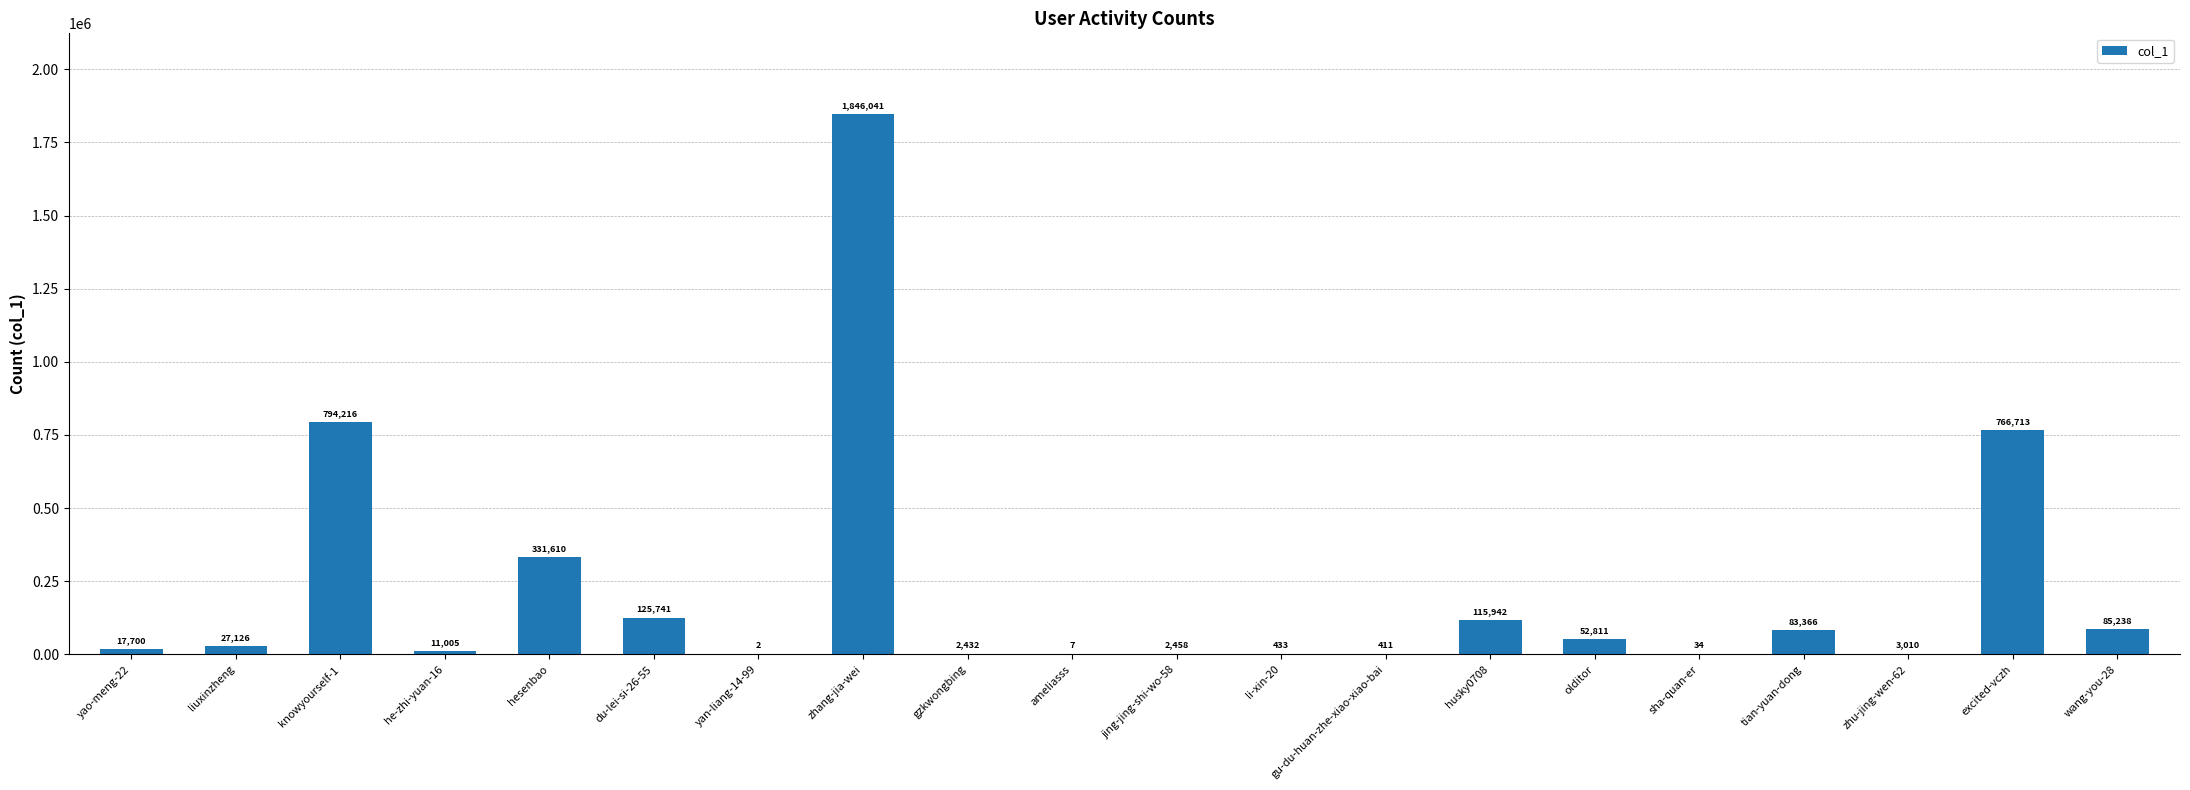

What is the ratio of the value at excited-vczh to the value at jing-jing-shi-wo-58?

311.9